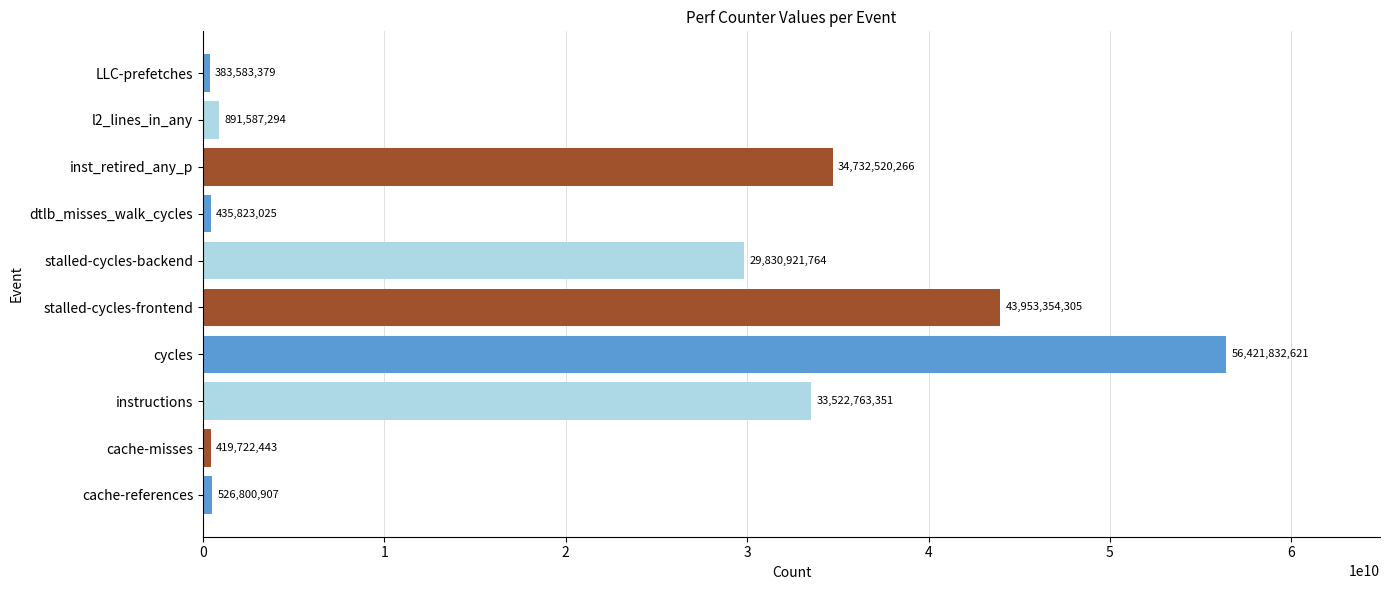

What is the change in value from cache-misses to dtlb_misses_walk_cycles?

+16100582